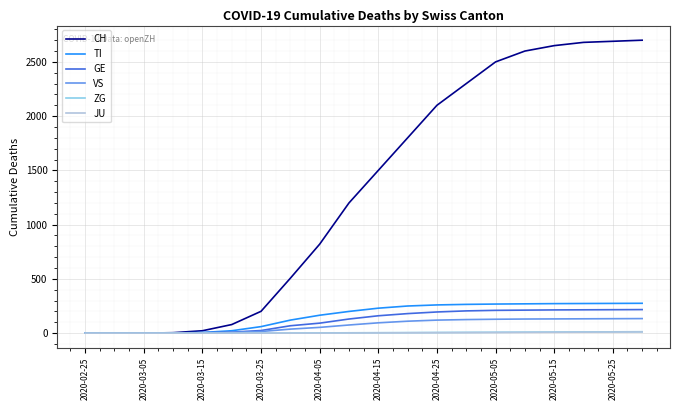

What is the maximum value shown in the chart?

2700